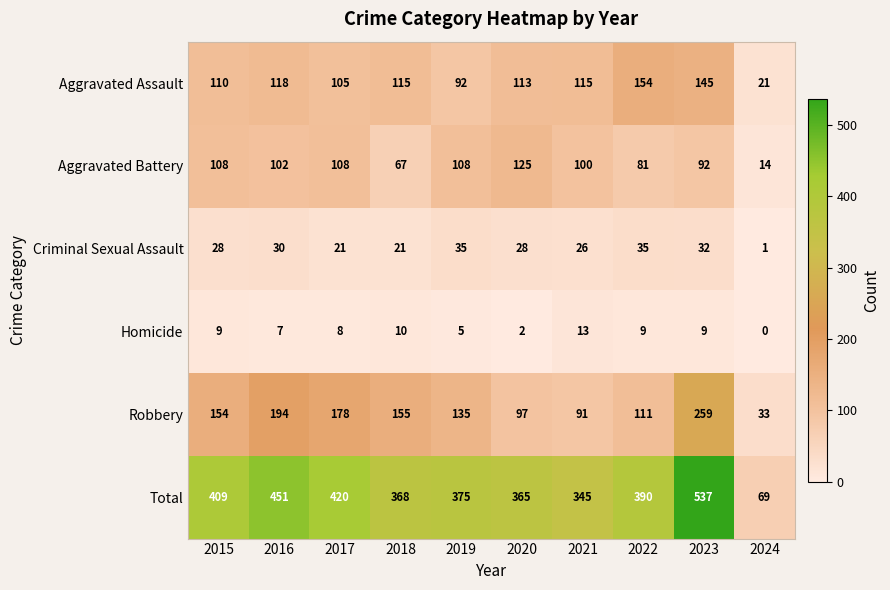

What is the difference between the second highest and minimum values in the Aggravated Battery series?

94